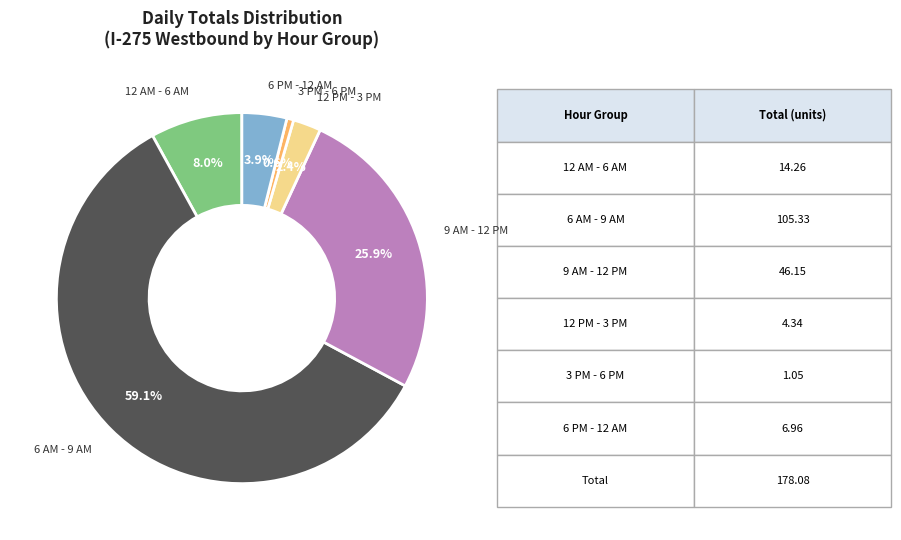

Is there any slice that represents more than half of the pie?

Yes